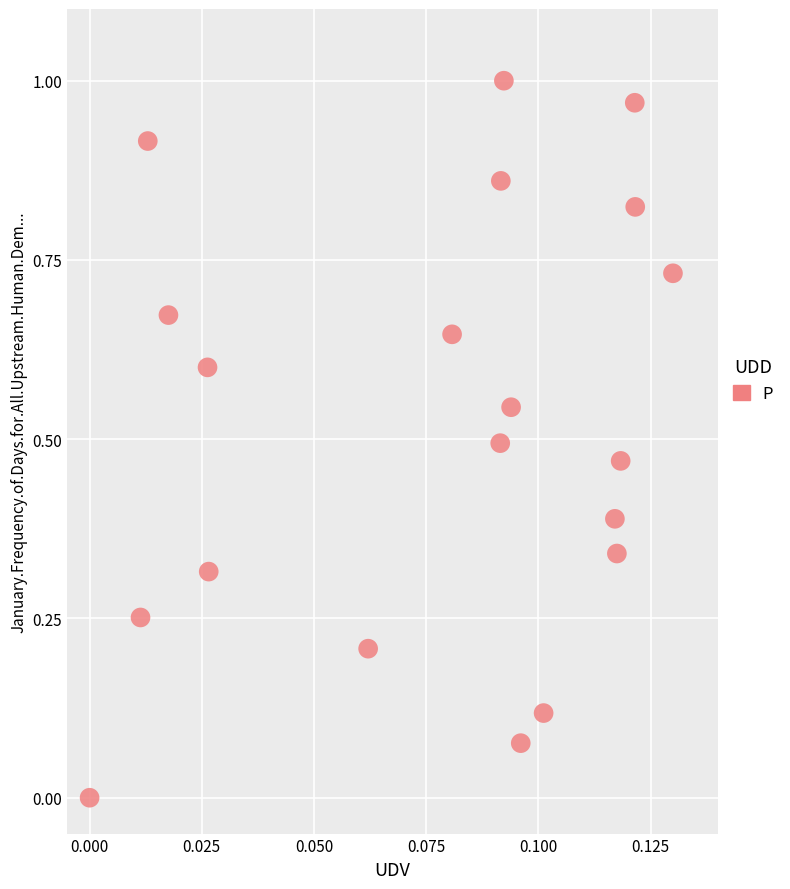

How many points are shown in the scatter plot?

20